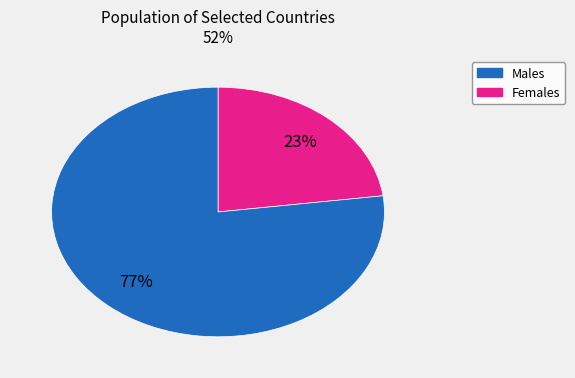

To the nearest percent, what portion does Males represent?

23%